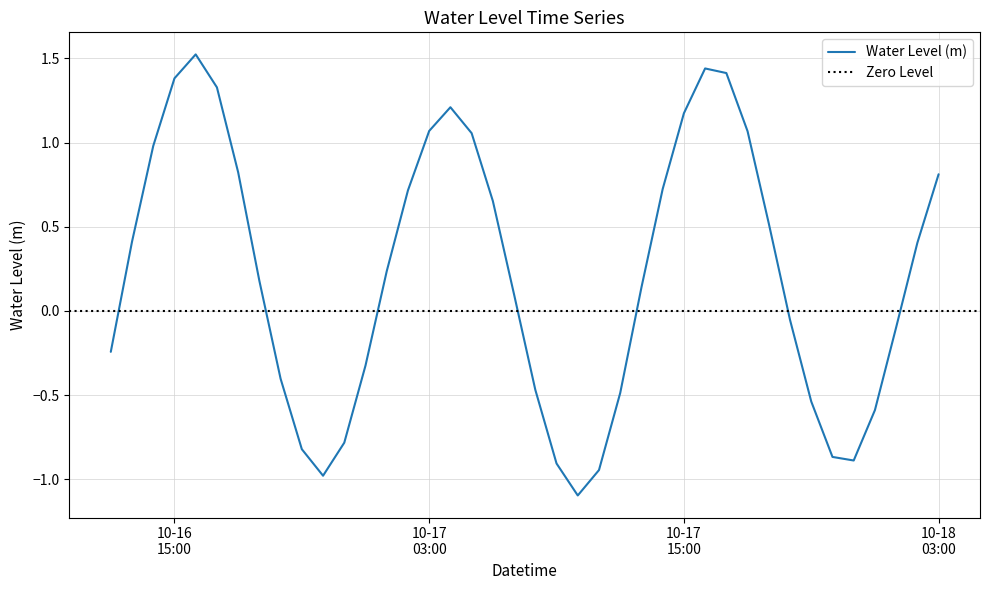

What is the value of the 35th point from the left?

-0.9